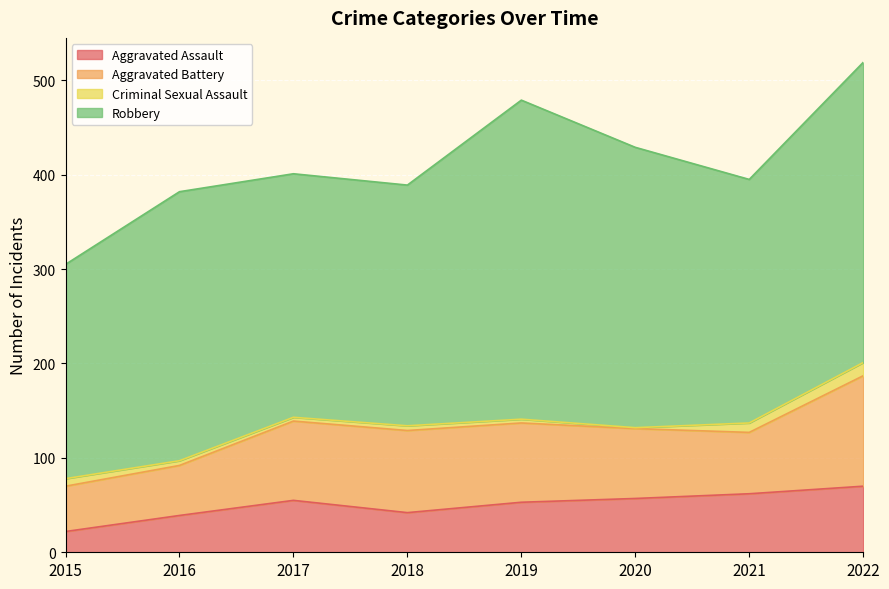

True or false: Aggravated Assault and Aggravated Battery cross at least once.

False